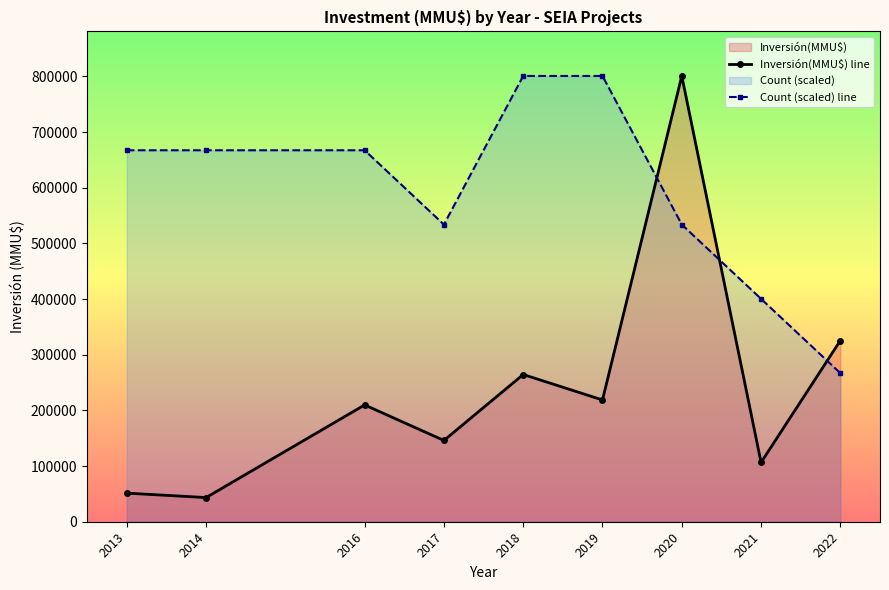

Which series has the largest range (max minus min)?

Inversión(MMU$) line